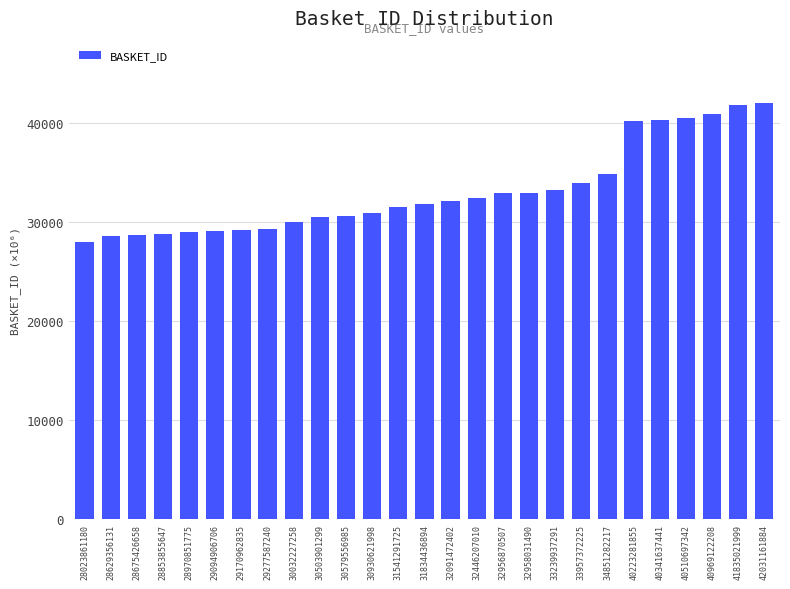

What is the smallest value displayed?

28023.9